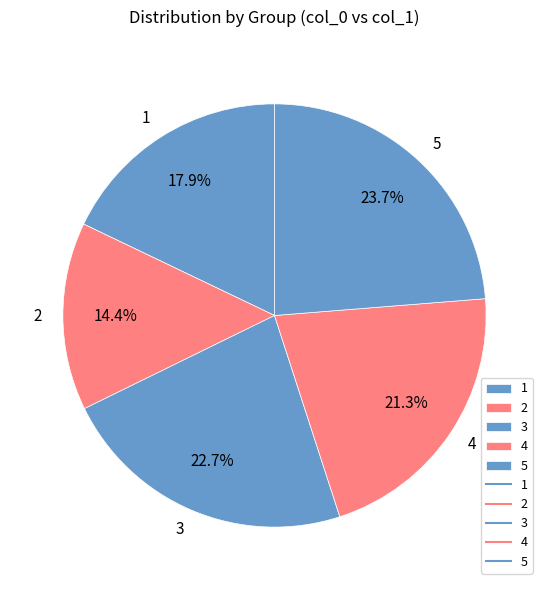

Which category has the biggest portion of the pie?

5